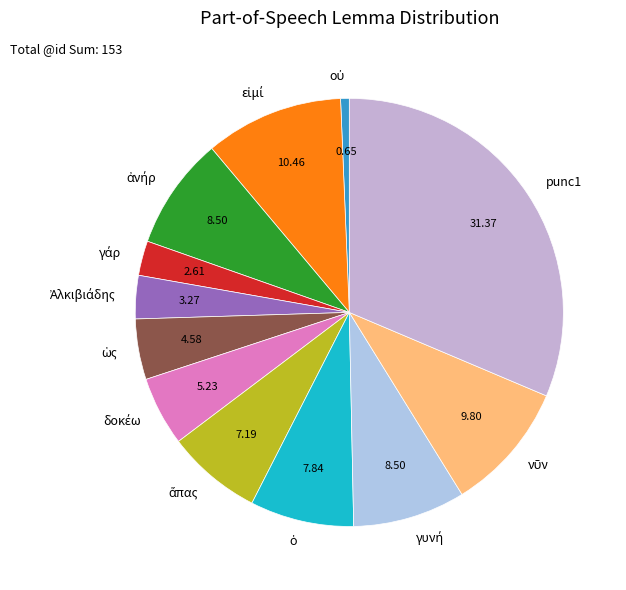

How many slices are in this pie chart?

12